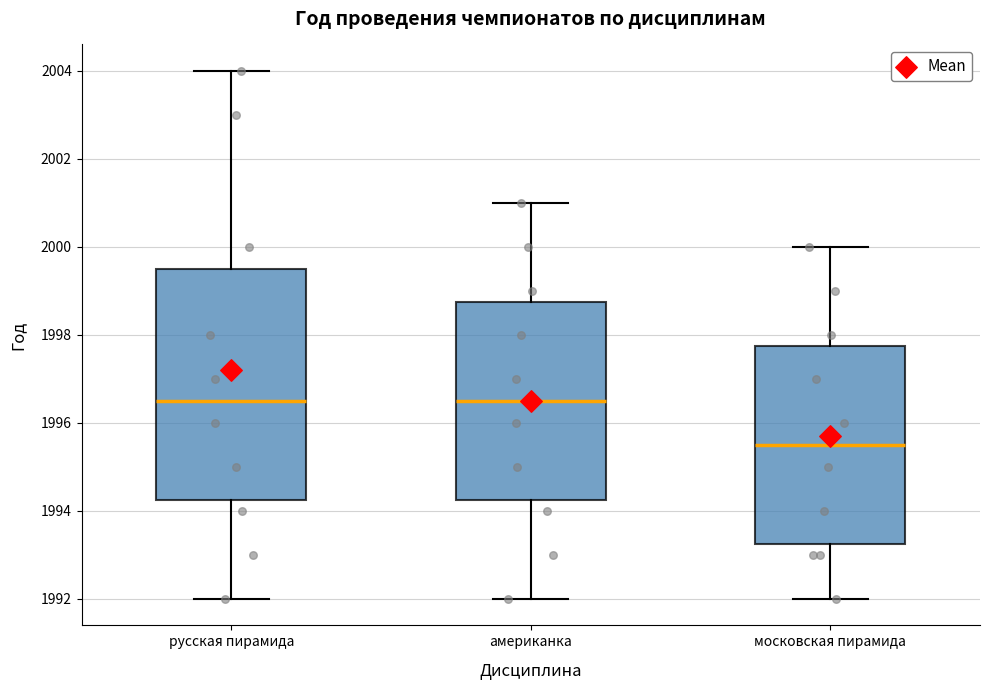

Reading left to right, transcribe this box plot: for each box, give where its median line is, the range the box spans, and where its two whiskers end, as read against the y-axis. The values are not printed on the chart, so give them approximately, as read against the axis.

русская пирамида: median 1996.6, box 1994.2 to 1999.6, whiskers 1992.0 to 2004.0
американка: median 1996.6, box 1994.2 to 1998.8, whiskers 1992.0 to 2001.0
московская пирамида: median 1995.6, box 1993.2 to 1997.8, whiskers 1992.0 to 2000.0